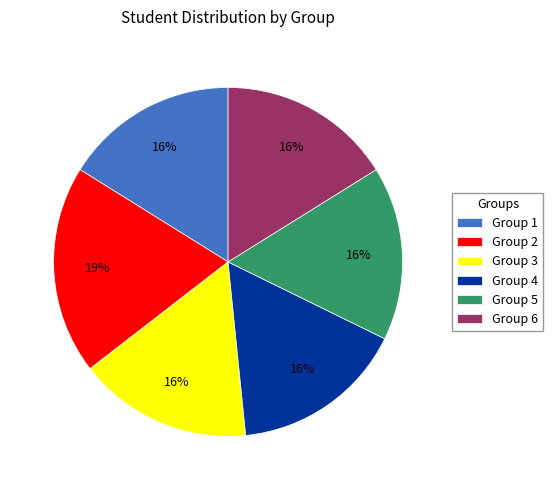

To the nearest percent, what is the average slice percentage?

17%